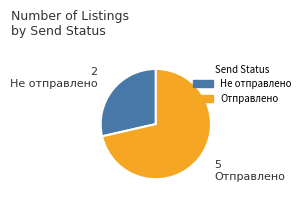

Is there any slice that represents more than half of the pie?

Yes